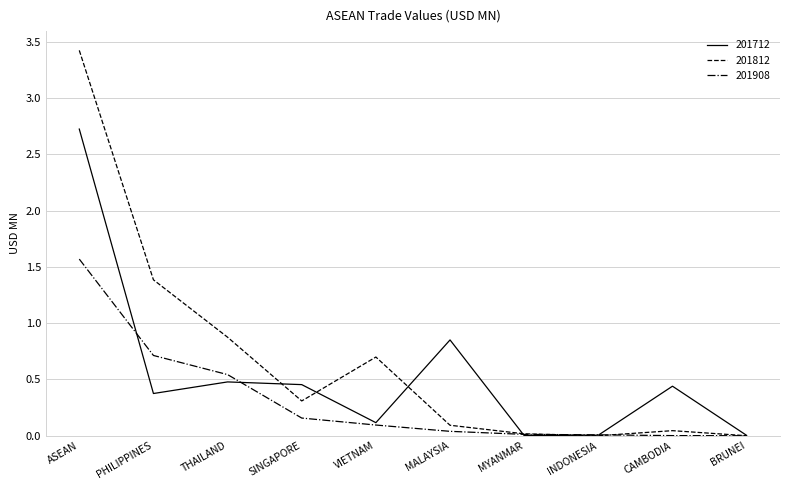

Which series has the widest spread of values?

201812